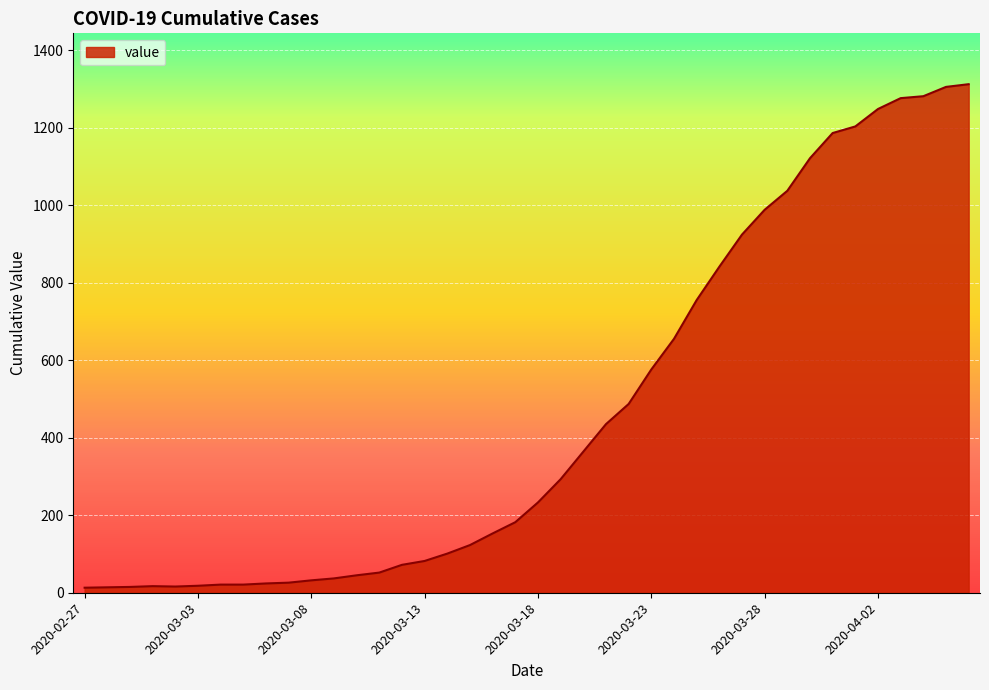

Does the chart have visible grid lines?

Yes